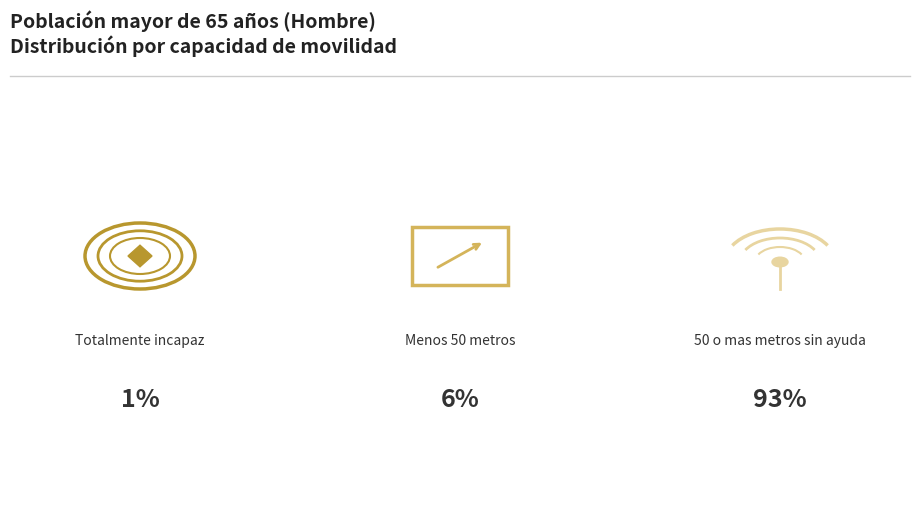

Count the number of slices in the pie.

3